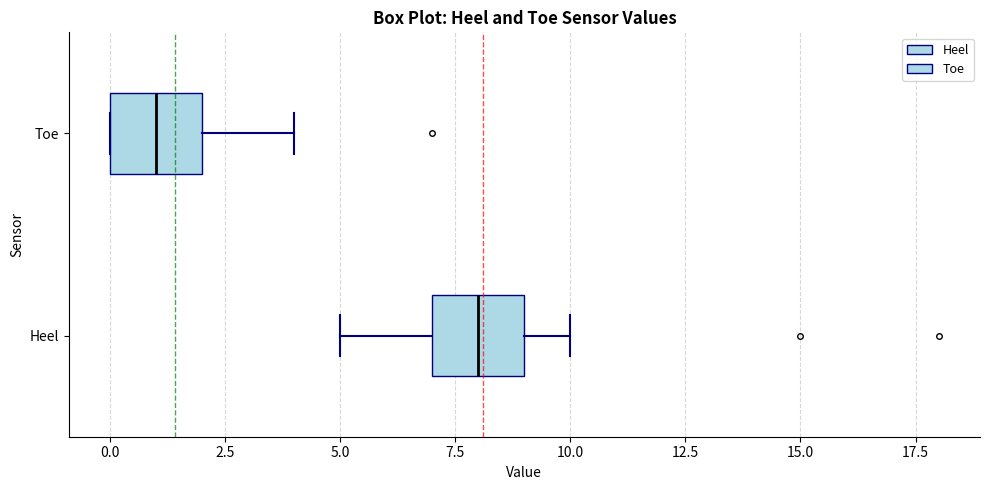

Reading bottom to top, transcribe this box plot: for each box, give where its median line is, the range the box spans, and where its two whiskers end, as read against the x-axis. The values are not printed on the chart, so give them approximately, as read against the axis.

Heel: median 8, box 7 to 9, whiskers 5 to 10
Toe: median 1, box 0 to 2, whiskers 0 to 4